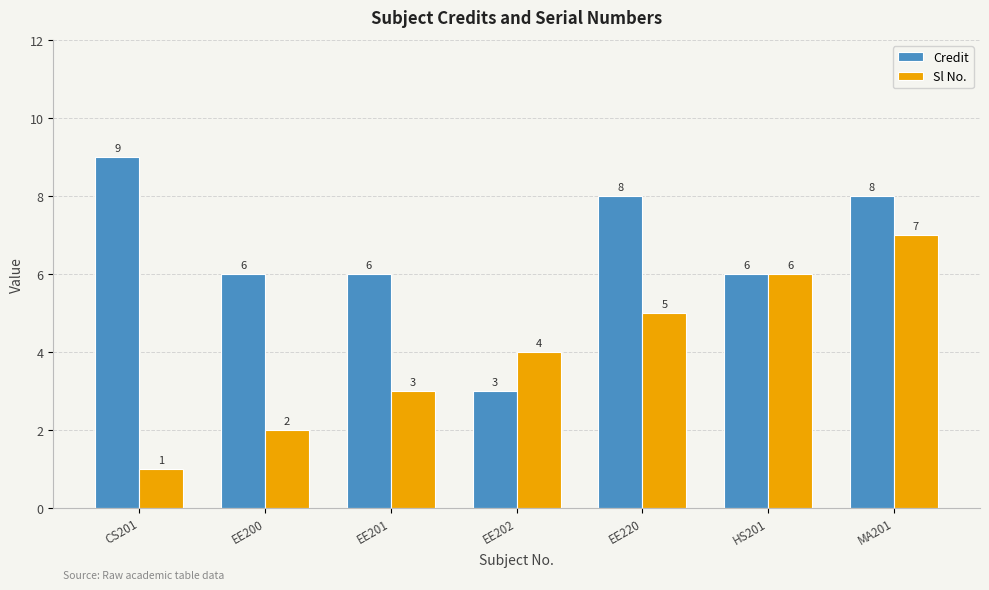

List the series in order of their overall mean, highest first.

Credit, Sl No.